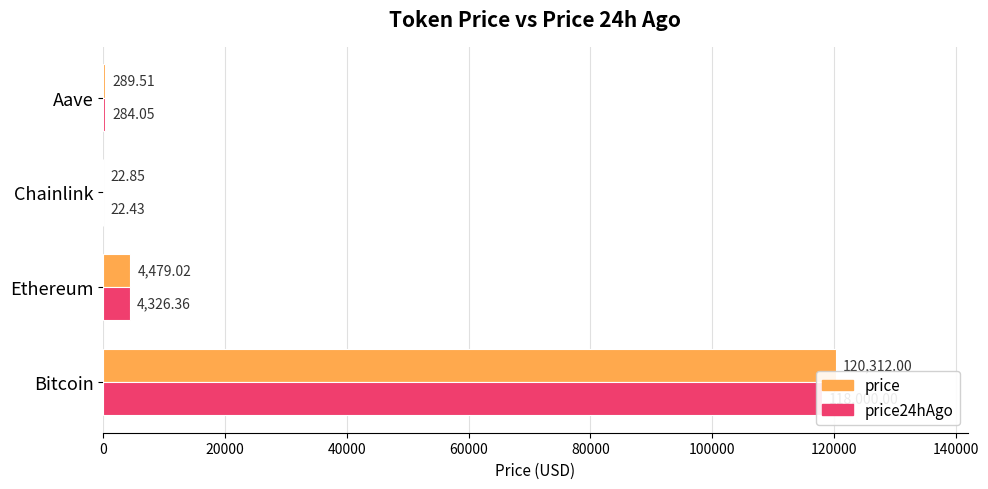

What is the approximate value of price at Chainlink?

22.9